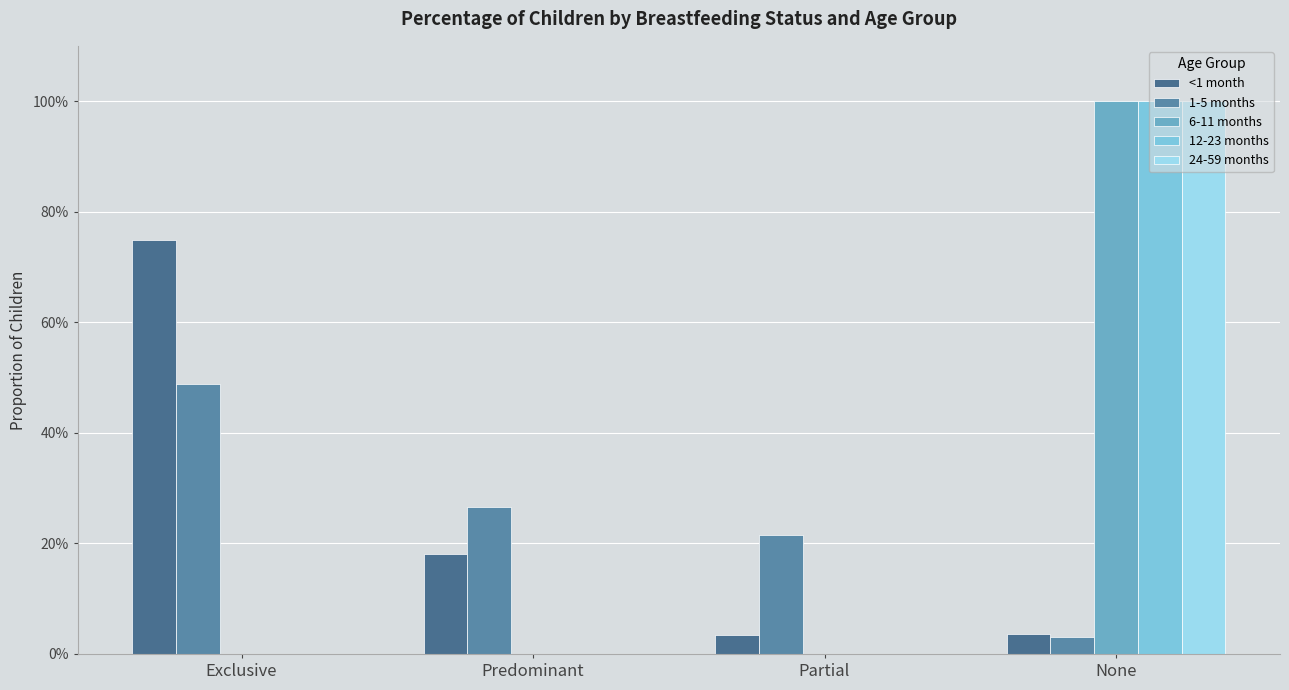

At how many categories does at least one series exceed 0?

4